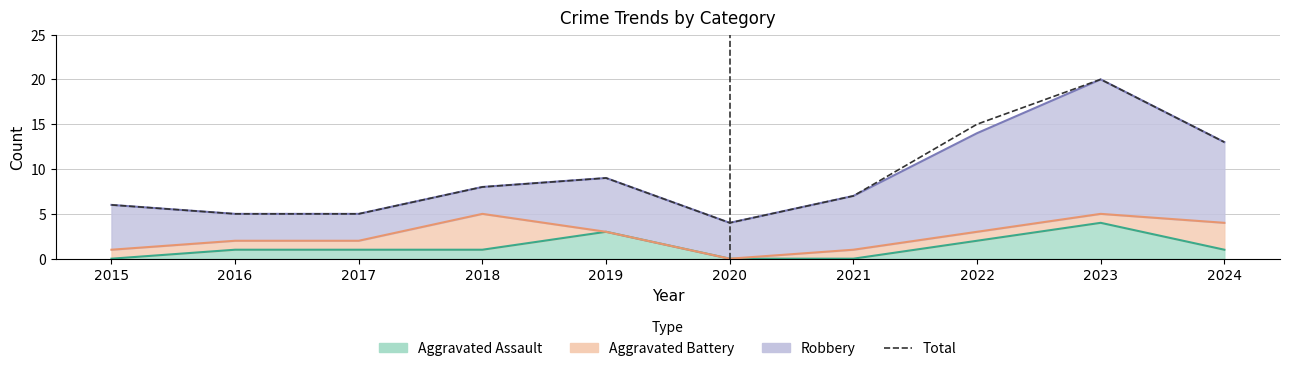

List the labels in order of value, smallest first.

2020, 2016, 2017, 2015, 2021, 2018, 2019, 2024, 2022, 2023